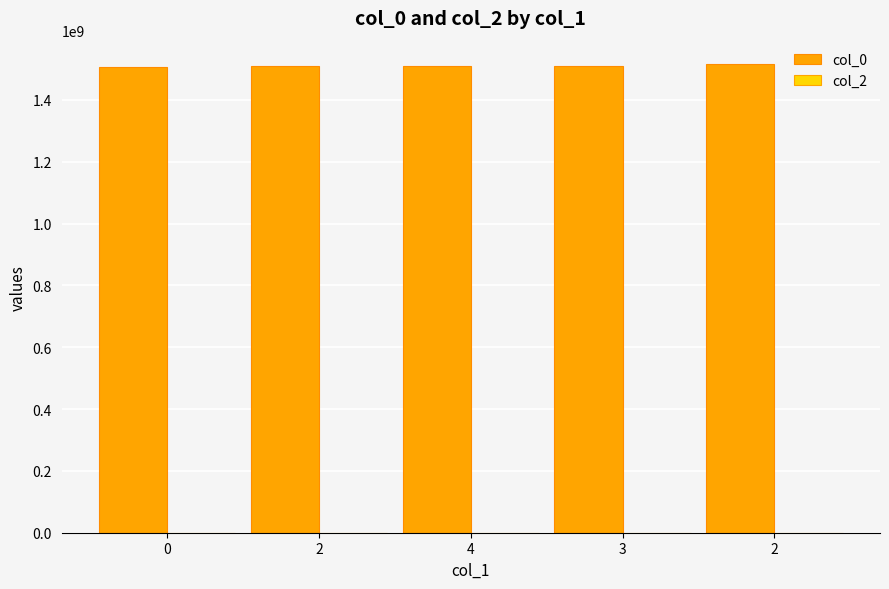

Does the chart contain any negative values?

No